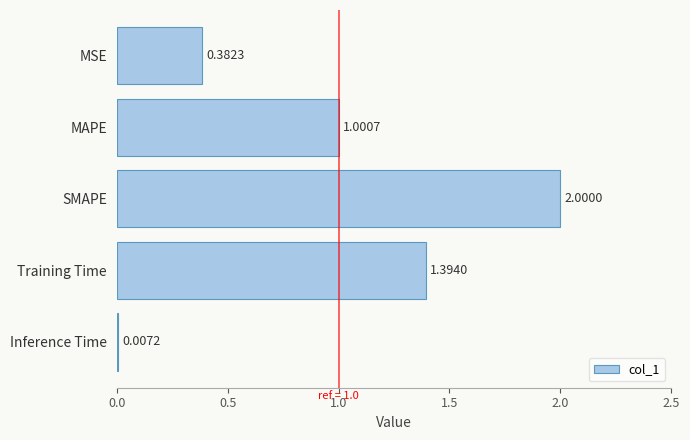

Between Training Time and Inference Time, which is larger?

Training Time